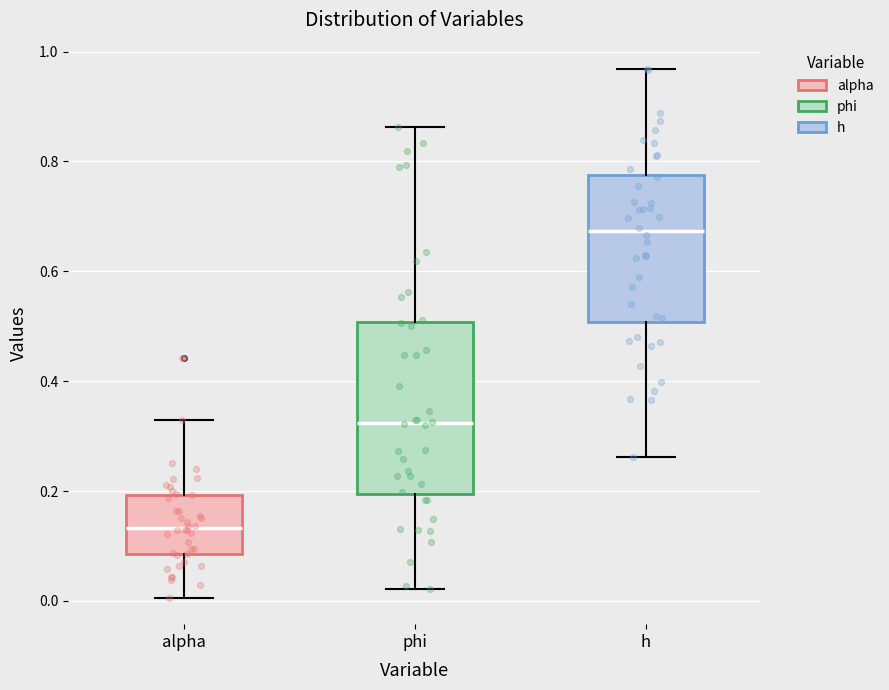

Reading left to right, transcribe this box plot: for each box, give where its median line is, the range the box spans, and where its two whiskers end, as read against the y-axis. The values are not printed on the chart, so give them approximately, as read against the axis.

alpha: median 0.14, box 0.08 to 0.20, whiskers 0.00 to 0.32
phi: median 0.32, box 0.20 to 0.50, whiskers 0.02 to 0.86
h: median 0.68, box 0.50 to 0.78, whiskers 0.26 to 0.96